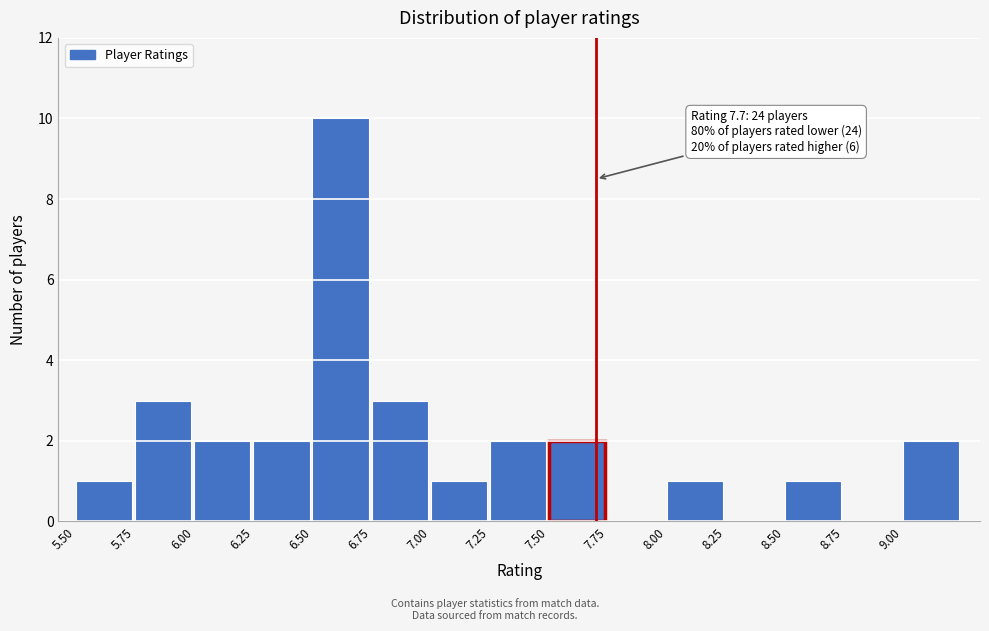

Which range on the x-axis has the tallest bar?

6.50 to 6.75